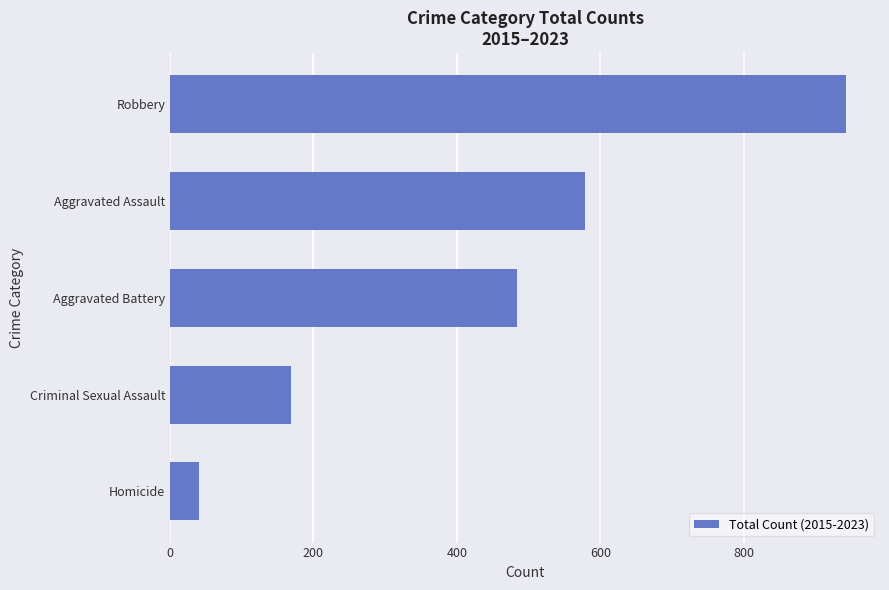

At which label is the value closest to 491?

Aggravated Battery